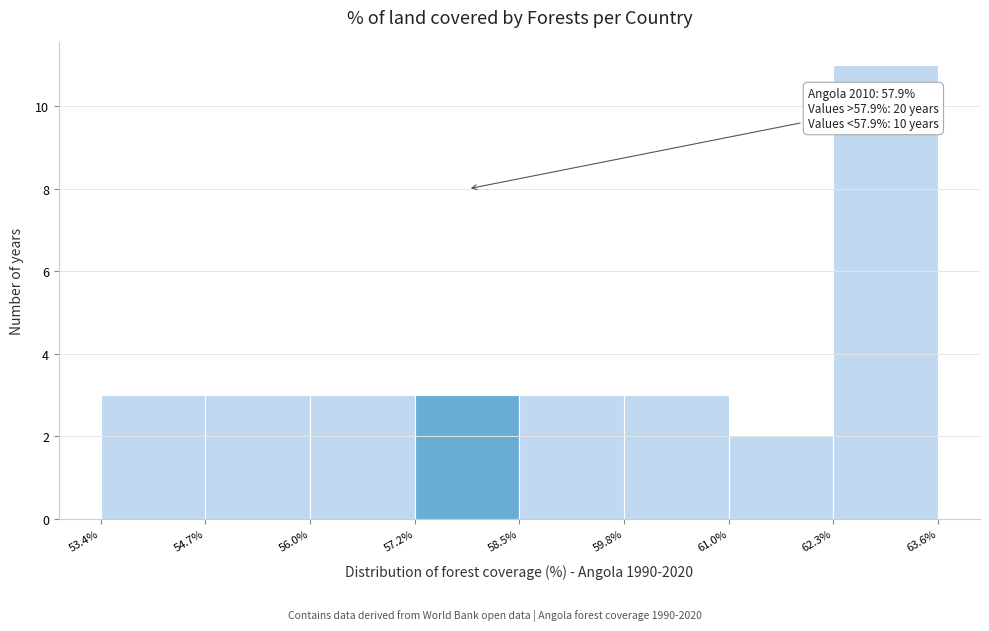

Which range on the x-axis has the tallest bar?

62.3% to 63.6%